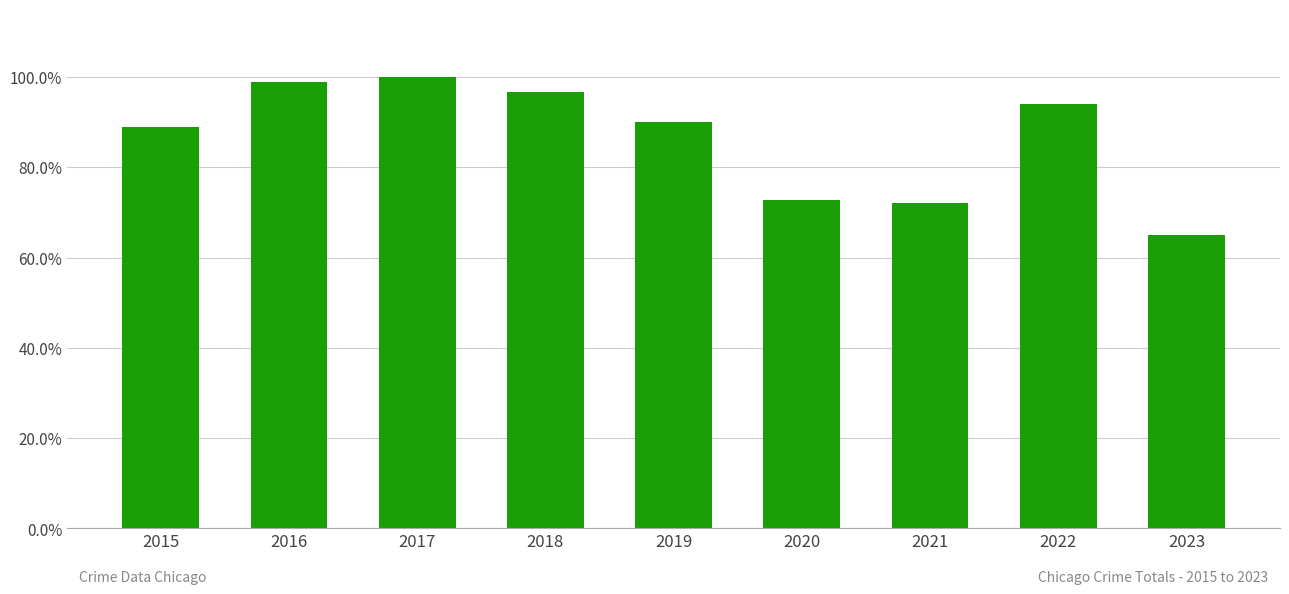

At which category does the chart reach its peak across all series?

2017